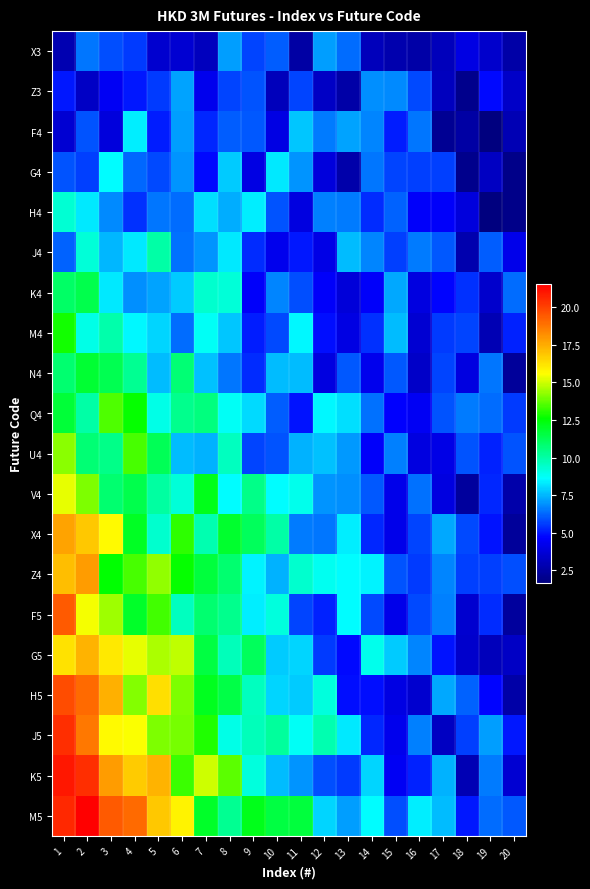

Reading right to left, extract all data points from this chart.

X3: 20=2.6	19=3.4	18=4.0	17=3.1	16=2.6	15=2.7	14=3.1	13=6.3	12=7.2	11=2.6	10=6.1	9=5.7	8=7.1	7=3.1	6=3.6	5=3.5	4=5.5	3=5.9	2=6.5	1=2.9
Z3: 20=3.4	19=4.8	18=2.0	17=3.2	16=5.8	15=6.8	14=6.9	13=2.6	12=3.3	11=5.7	10=3.1	9=6.0	8=5.7	7=4.3	6=7.2	5=5.6	4=5.0	3=4.4	2=3.3	1=5.1
F4: 20=2.9	19=1.6	18=2.5	17=2.2	16=6.5	15=5.1	14=6.8	13=7.2	12=6.6	11=7.7	10=4.0	9=6.0	8=6.1	7=5.2	6=7.1	5=5.1	4=8.4	3=3.9	2=5.9	1=3.6
G4: 20=1.9	19=3.3	18=2.0	17=5.7	16=5.6	15=5.7	14=6.5	13=2.7	12=3.9	11=7.0	10=8.3	9=4.0	8=7.9	7=4.8	6=7.0	5=5.8	4=6.2	3=8.6	2=5.7	1=5.9
H4: 20=1.9	19=1.7	18=3.9	17=4.5	16=4.6	15=6.2	14=5.4	13=6.6	12=6.6	11=3.9	10=6.0	9=8.4	8=7.4	7=8.1	6=6.3	5=6.5	4=5.4	3=6.8	2=8.3	1=9.3
J4: 20=4.1	19=6.1	18=2.7	17=6.0	16=6.6	15=5.6	14=6.7	13=7.6	12=4.1	11=5.0	10=4.3	9=5.4	8=8.3	7=6.9	6=6.4	5=10.0	4=8.3	3=7.5	2=9.2	1=6.2
K4: 20=6.4	19=3.5	18=5.4	17=4.7	16=3.9	15=7.3	14=4.5	13=3.7	12=4.6	11=5.9	10=6.7	9=4.6	8=9.2	7=9.4	6=7.8	5=7.2	4=6.9	3=8.3	2=11.4	1=11.0
M4: 20=5.2	19=2.9	18=5.8	17=5.5	16=3.6	15=7.6	14=5.4	13=4.0	12=4.8	11=8.6	10=5.8	9=5.1	8=7.8	7=8.7	6=6.3	5=8.0	4=8.5	3=9.9	2=9.0	1=12.8
N4: 20=2.3	19=6.5	18=4.0	17=5.7	16=3.4	15=6.0	14=4.3	13=6.0	12=3.9	11=7.6	10=7.6	9=5.3	8=6.5	7=7.7	6=10.8	5=7.6	4=10.3	3=11.3	2=11.8	1=10.8
Q4: 20=5.6	19=6.3	18=6.6	17=6.0	16=4.4	15=4.6	14=6.4	13=8.1	12=8.5	11=4.9	10=6.1	9=8.1	8=8.7	7=10.6	6=10.4	5=9.0	4=12.7	3=13.5	2=10.0	1=11.7
U4: 20=6.0	19=5.2	18=5.9	17=4.1	16=3.9	15=6.6	14=4.5	13=7.1	12=7.7	11=7.4	10=6.0	9=5.7	8=9.6	7=7.4	6=7.6	5=11.3	4=13.4	3=10.4	2=10.7	1=14.2
V4: 20=2.7	19=5.2	18=2.4	17=3.9	16=6.5	15=4.2	14=6.0	13=6.9	12=6.9	11=8.9	10=8.6	9=10.5	8=8.6	7=12.2	6=9.3	5=10.1	4=11.4	3=10.8	2=14.0	1=15.3
X4: 20=2.3	19=4.9	18=5.8	17=7.3	16=5.7	15=4.2	14=5.3	13=8.4	12=6.5	11=6.6	10=10.0	9=11.1	8=11.8	7=9.9	6=13.1	5=9.4	4=12.1	3=15.7	2=16.8	1=17.7
Z4: 20=5.9	19=5.7	18=5.7	17=6.7	16=5.6	15=6.0	14=8.4	13=8.6	12=8.9	11=9.4	10=7.4	9=8.4	8=10.9	7=11.6	6=12.7	5=14.3	4=13.4	3=12.6	2=17.9	1=17.1
F5: 20=2.4	19=5.3	18=3.6	17=6.7	16=5.8	15=4.2	14=5.8	13=8.6	12=5.2	11=5.7	10=9.2	9=8.4	8=10.4	7=10.9	6=9.6	5=13.3	4=11.9	3=14.5	2=15.5	1=19.5
G5: 20=3.3	19=3.1	18=3.4	17=4.9	16=6.7	15=7.9	14=8.9	13=4.8	12=5.6	11=8.0	10=7.8	9=11.2	8=9.7	7=11.5	6=14.8	5=14.6	4=15.3	3=16.0	2=17.3	1=16.3
H5: 20=2.6	19=4.7	18=6.2	17=7.3	16=3.6	15=4.0	14=4.8	13=4.9	12=9.2	11=7.8	10=8.0	9=9.6	8=11.5	7=12.1	6=14.1	5=16.3	4=14.2	3=17.4	2=19.1	1=19.7
J5: 20=5.0	19=7.1	18=5.7	17=3.2	16=6.7	15=4.3	14=5.2	13=8.3	12=9.9	11=8.8	10=10.1	9=9.7	8=9.0	7=12.9	6=13.9	5=14.1	4=15.6	3=15.7	2=18.7	1=20.5
K5: 20=3.6	19=6.6	18=2.9	17=7.4	16=5.2	15=4.4	14=8.0	13=5.6	12=5.9	11=7.0	10=7.6	9=9.1	8=13.6	7=15.0	6=13.3	5=17.3	4=16.8	3=17.8	2=20.4	1=20.9
M5: 20=6.0	19=6.3	18=5.0	17=7.6	16=8.3	15=5.9	14=8.6	13=7.1	12=8.0	11=11.6	10=11.6	9=12.2	8=10.3	7=12.0	6=15.8	5=16.8	4=19.1	3=19.4	2=21.6	1=20.6